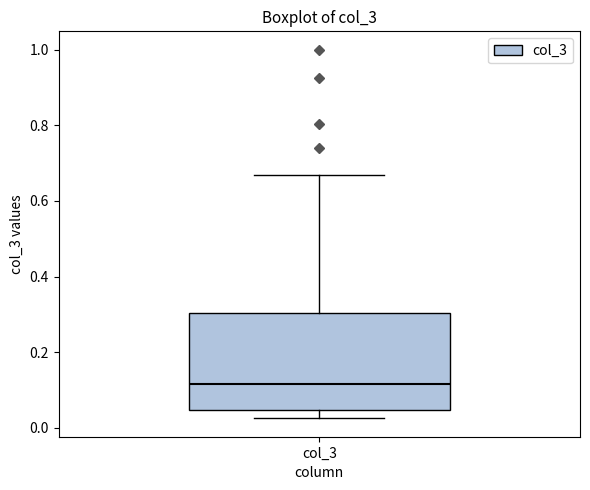

Transcribe this box plot: give where the median line is, the range the box spans, and where the two whiskers end, as read against the y-axis. The values are not printed on the chart, so give them approximately, as read against the axis.

median 0.12, box 0.04 to 0.30, whiskers 0.02 to 0.66